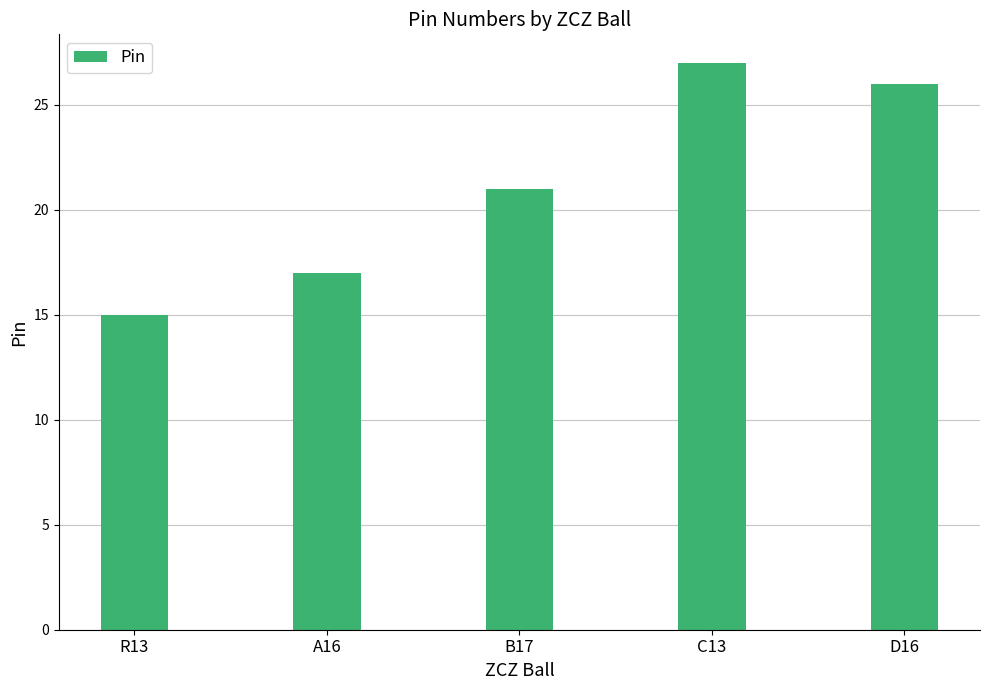

What is the minimum value shown in the chart?

15